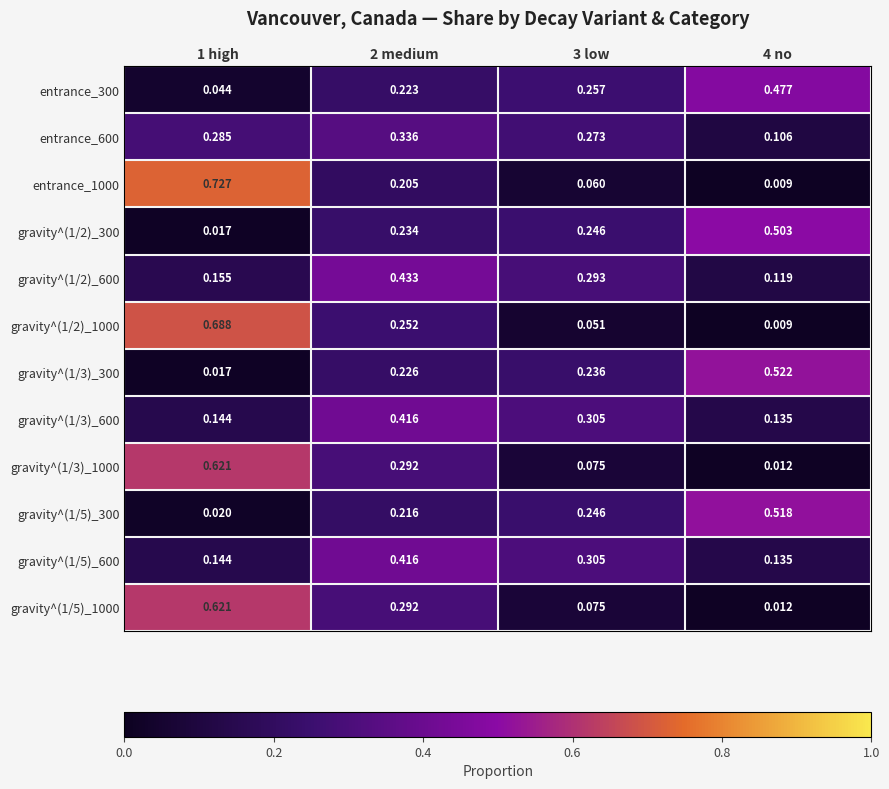

Is the value of entrance_300 at 4 no greater than the value of gravity^(1/5)_600 at 3 low?

Yes